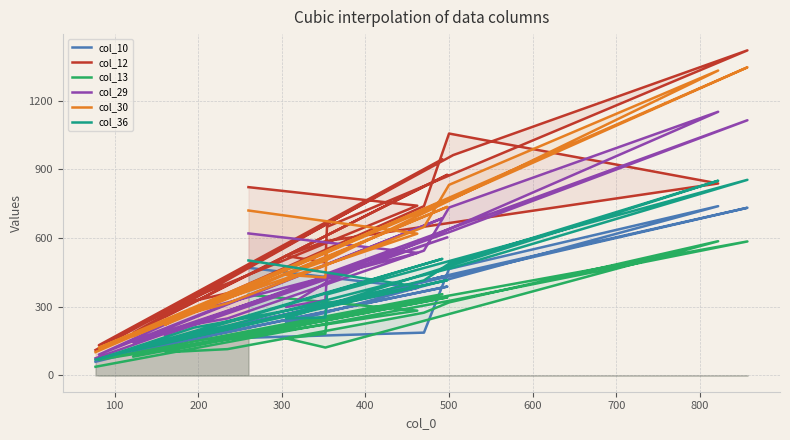

What is the label of the 6th point from the left?

500